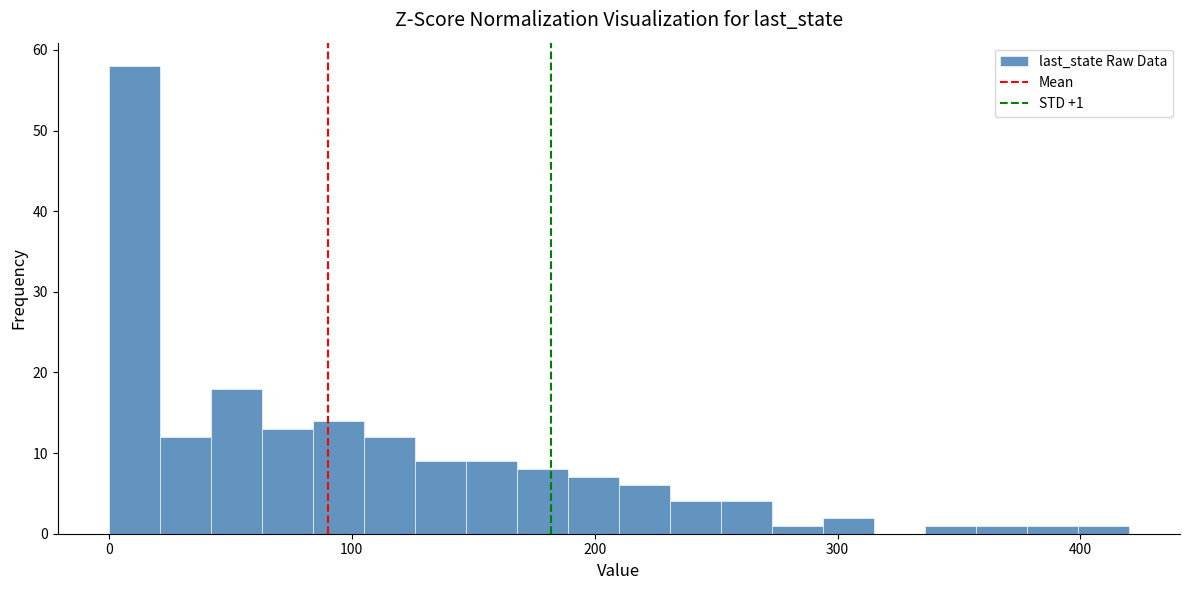

Read against the x-axis, roughly where is the centre of the tallest bar?

10